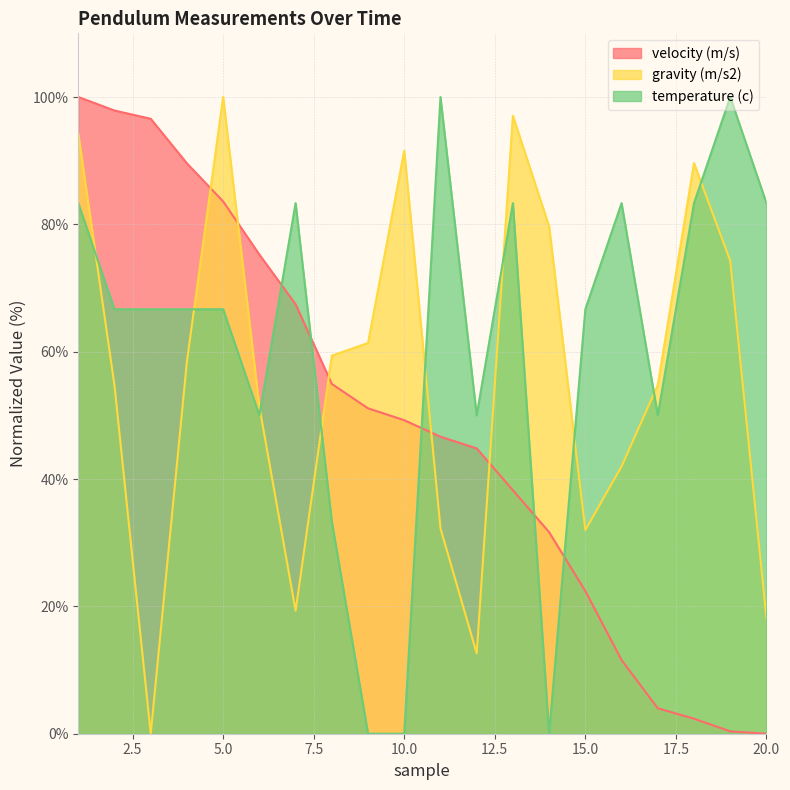

At which label is velocity (m/s) closest to 50?

10